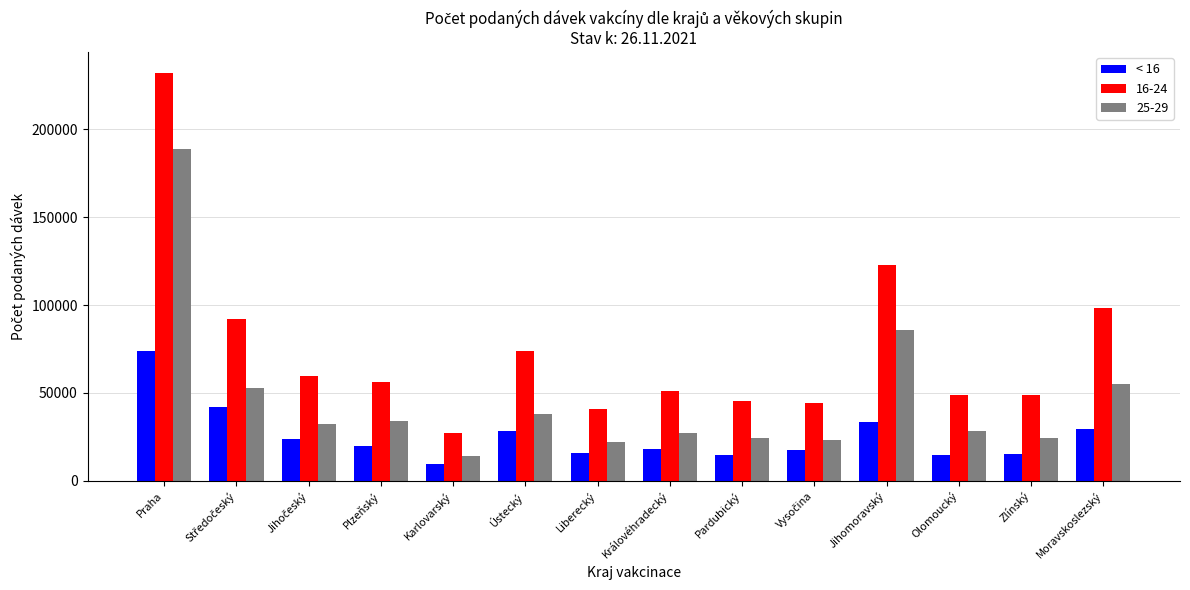

Which category has the lowest value across all series?

Karlovarský